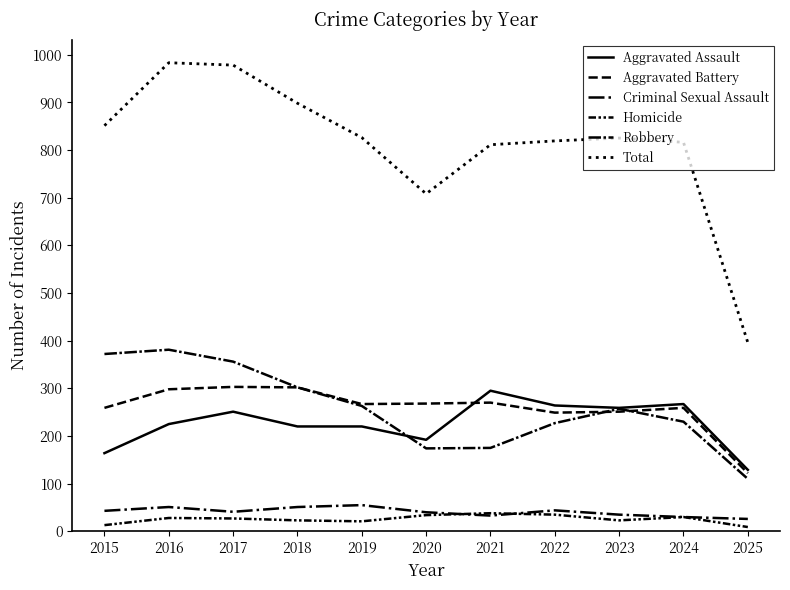

What is the difference between the second highest and second lowest values in the Criminal Sexual Assault series?

21